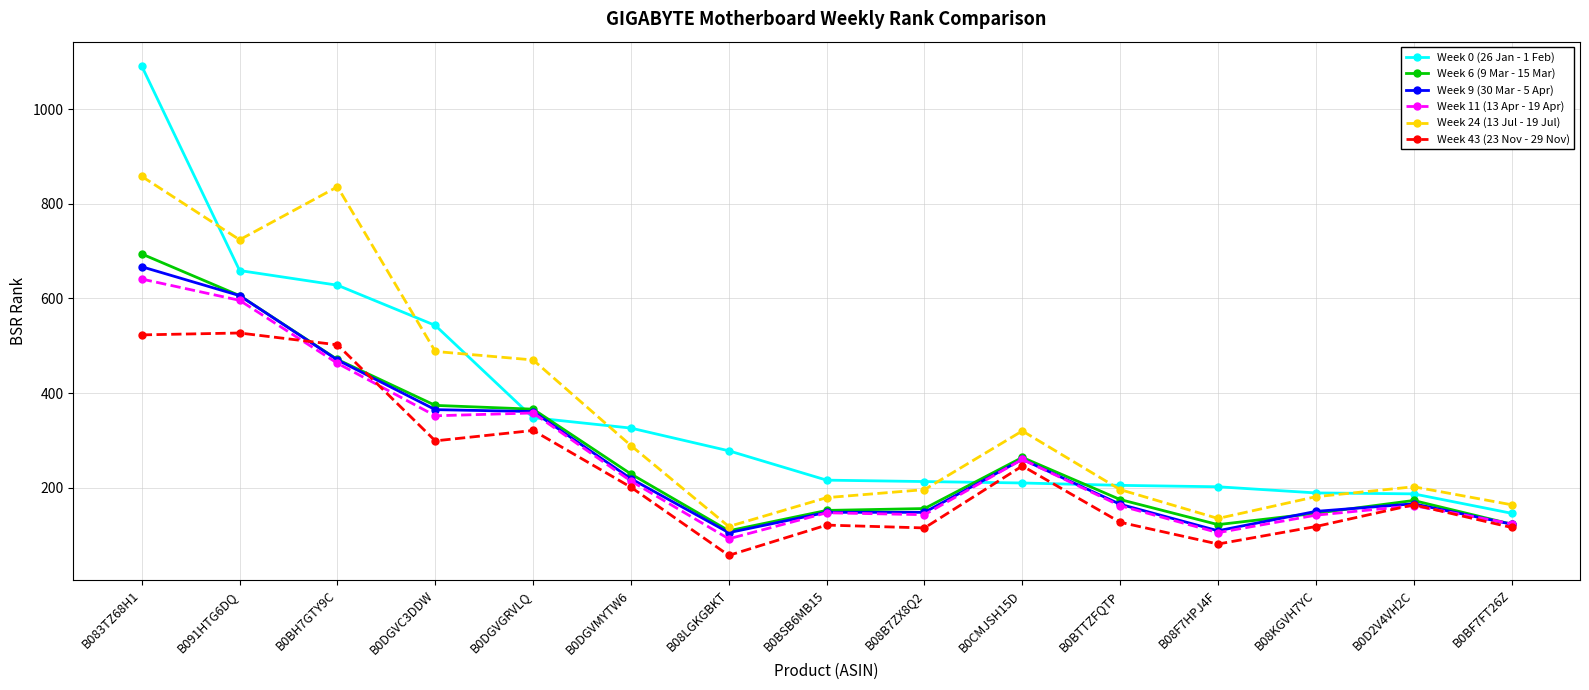

How many categories are shown in the chart?

15